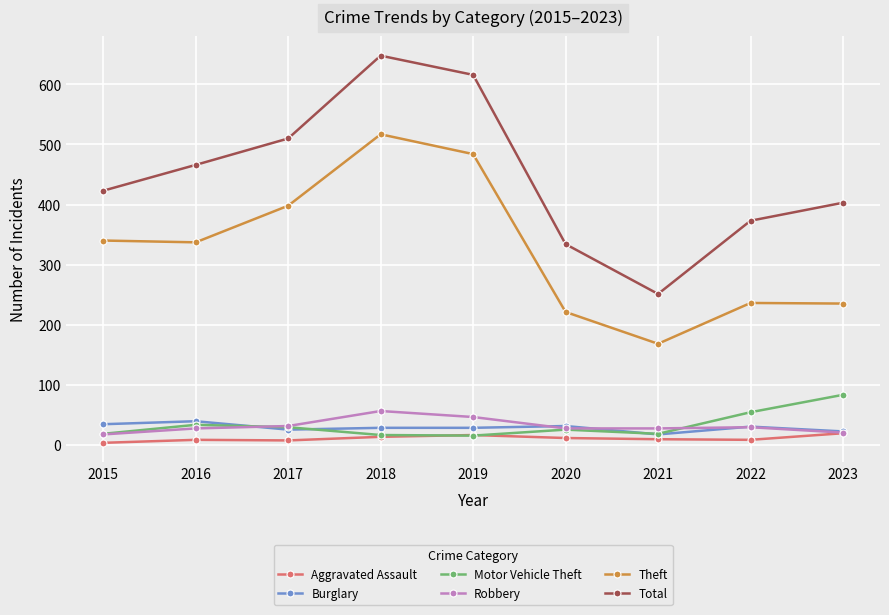

What is the greatest value displayed?

648